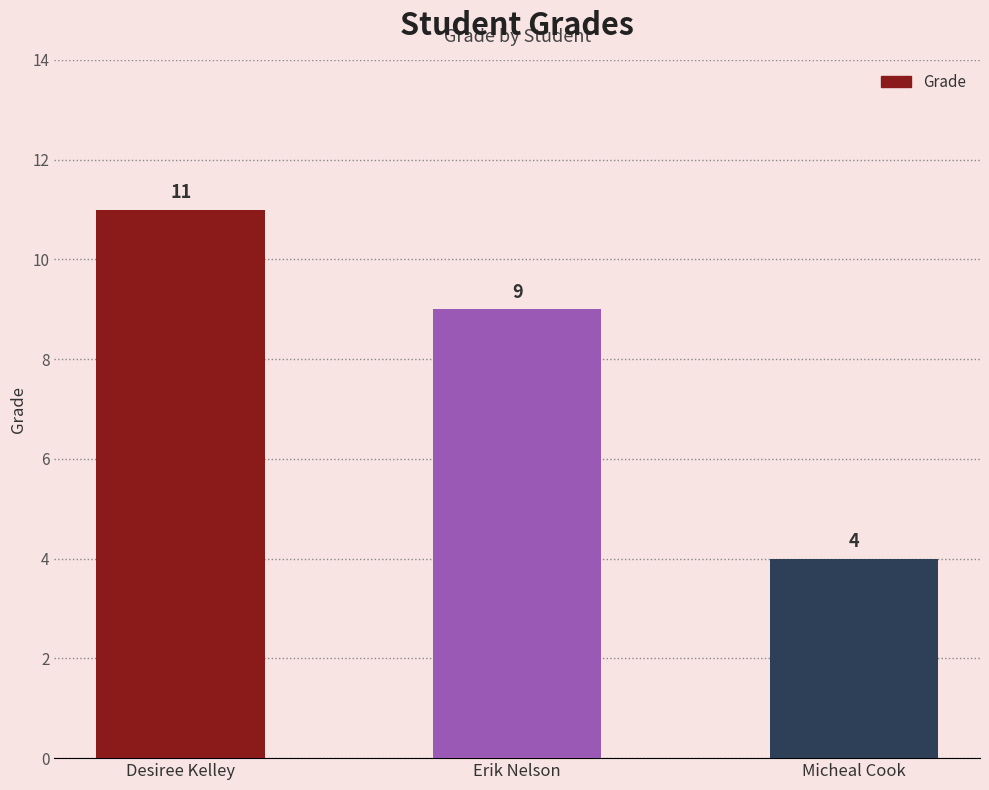

How many values are between 4 and 11?

3